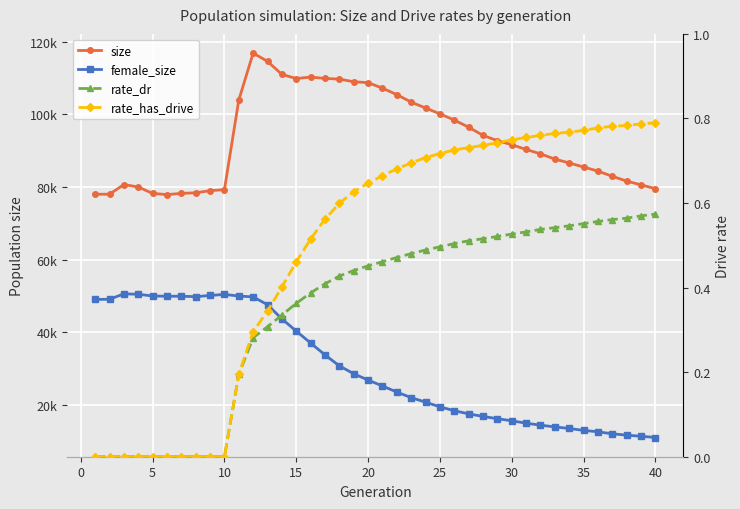

Which series has the largest total across all categories?

size